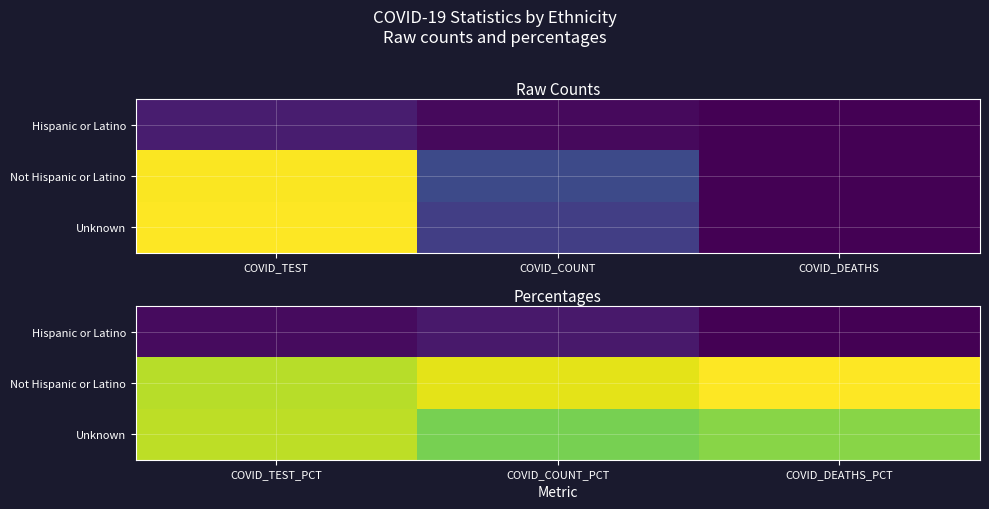

The Not Hispanic or Latino series shows 78.6 at COVID_DEATHS_PCT. True or false?

False